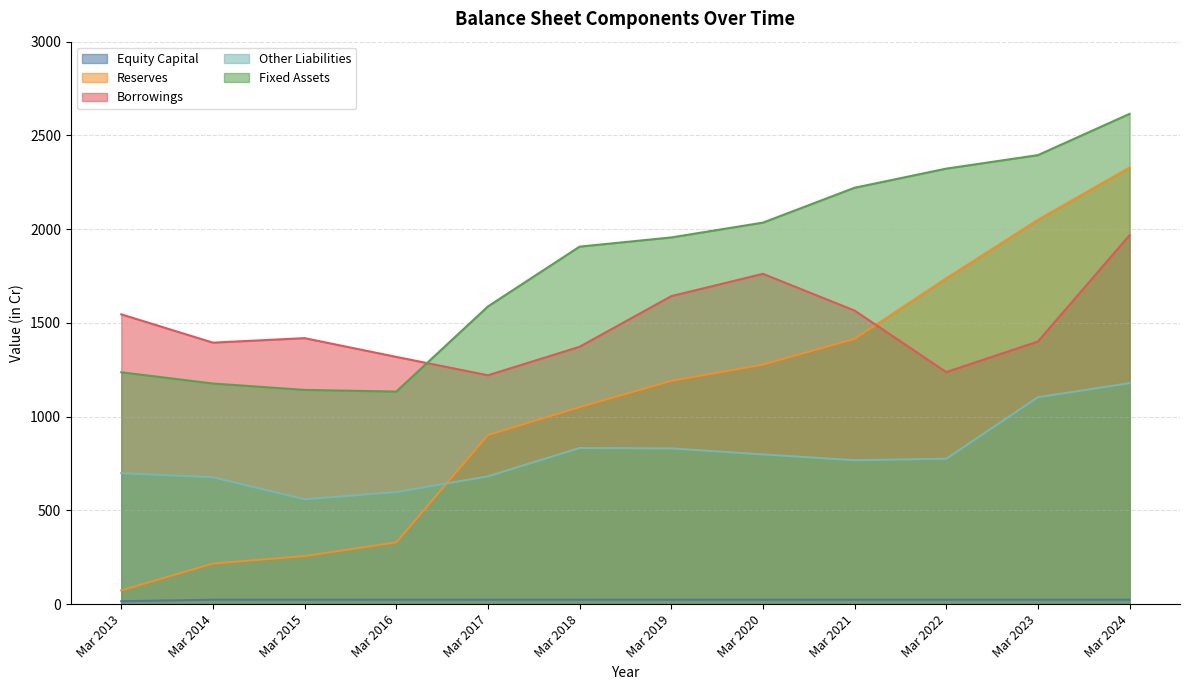

What is the difference between the second highest and minimum values in the Fixed Assets series?

1261